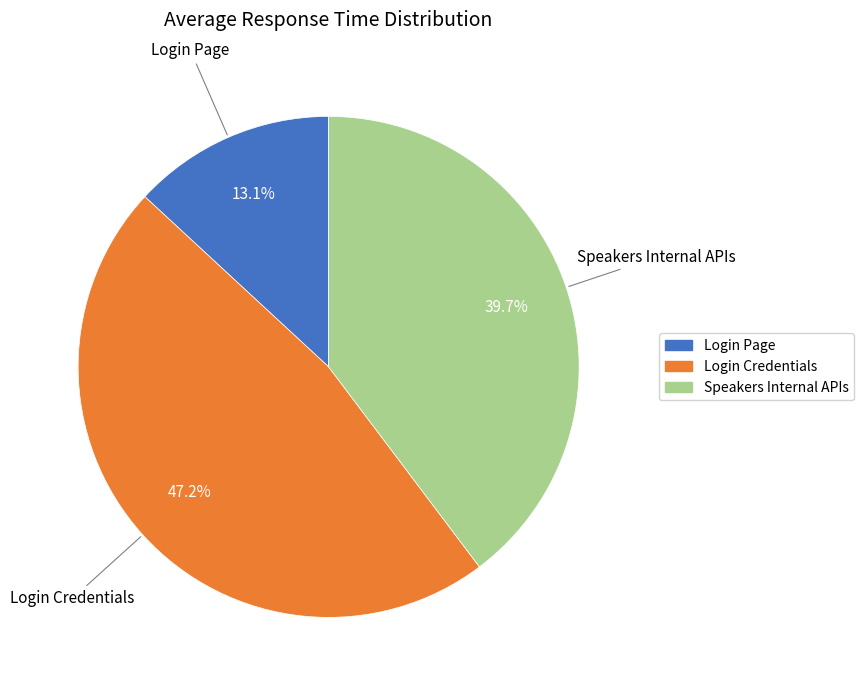

Does Login Page represent more than half of the total?

No